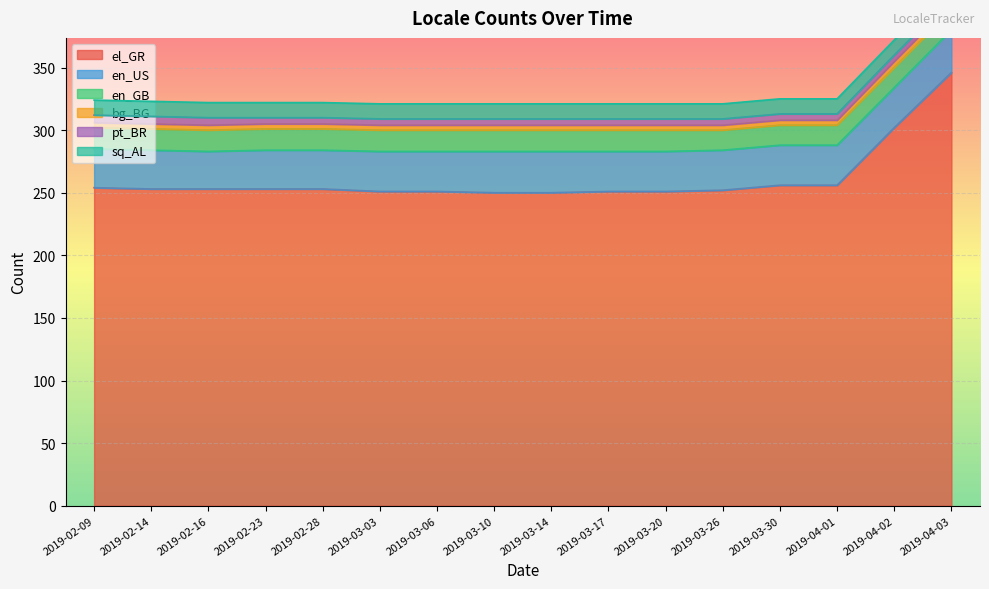

Reading left to right, extract all data points from this chart.

el_GR: 2019-02-09=254	2019-02-14=253	2019-02-16=253	2019-02-23=253	2019-02-28=253	2019-03-03=251	2019-03-06=251	2019-03-10=250	2019-03-14=250	2019-03-17=251	2019-03-20=251	2019-03-26=252	2019-03-30=256	2019-04-01=256	2019-04-02=302	2019-04-03=346
en_US: 2019-02-09=31	2019-02-14=31	2019-02-16=30	2019-02-23=31	2019-02-28=31	2019-03-03=32	2019-03-06=32	2019-03-10=33	2019-03-14=33	2019-03-17=32	2019-03-20=32	2019-03-26=32	2019-03-30=32	2019-04-01=32	2019-04-02=32	2019-04-03=34
en_GB: 2019-02-09=17	2019-02-14=17	2019-02-16=17	2019-02-23=17	2019-02-28=17	2019-03-03=17	2019-03-06=17	2019-03-10=17	2019-03-14=17	2019-03-17=17	2019-03-20=17	2019-03-26=16	2019-03-30=16	2019-04-01=16	2019-04-02=16	2019-04-03=16
bg_BG: 2019-02-09=4	2019-02-14=4	2019-02-16=4	2019-02-23=4	2019-02-28=4	2019-03-03=4	2019-03-06=4	2019-03-10=4	2019-03-14=4	2019-03-17=4	2019-03-20=4	2019-03-26=4	2019-03-30=4	2019-04-01=4	2019-04-02=5	2019-04-03=5
pt_BR: 2019-02-09=6	2019-02-14=6	2019-02-16=6	2019-02-23=5	2019-02-28=5	2019-03-03=5	2019-03-06=5	2019-03-10=5	2019-03-14=5	2019-03-17=5	2019-03-20=5	2019-03-26=5	2019-03-30=5	2019-04-01=5	2019-04-02=5	2019-04-03=5
sq_AL: 2019-02-09=12	2019-02-14=12	2019-02-16=12	2019-02-23=12	2019-02-28=12	2019-03-03=12	2019-03-06=12	2019-03-10=12	2019-03-14=12	2019-03-17=12	2019-03-20=12	2019-03-26=12	2019-03-30=12	2019-04-01=12	2019-04-02=12	2019-04-03=12